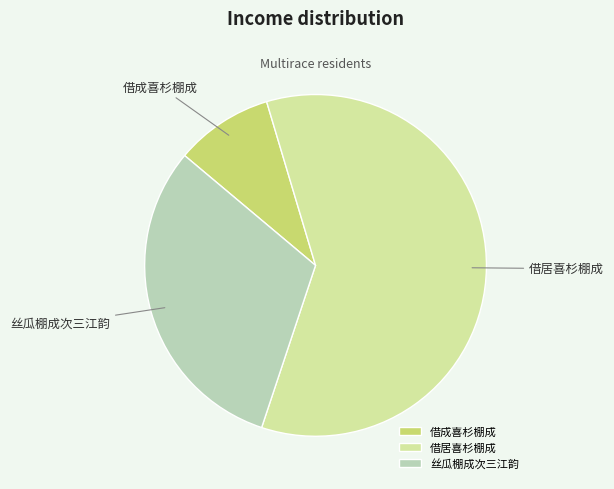

What is the smallest slice in the pie chart?

借成喜杉棚成